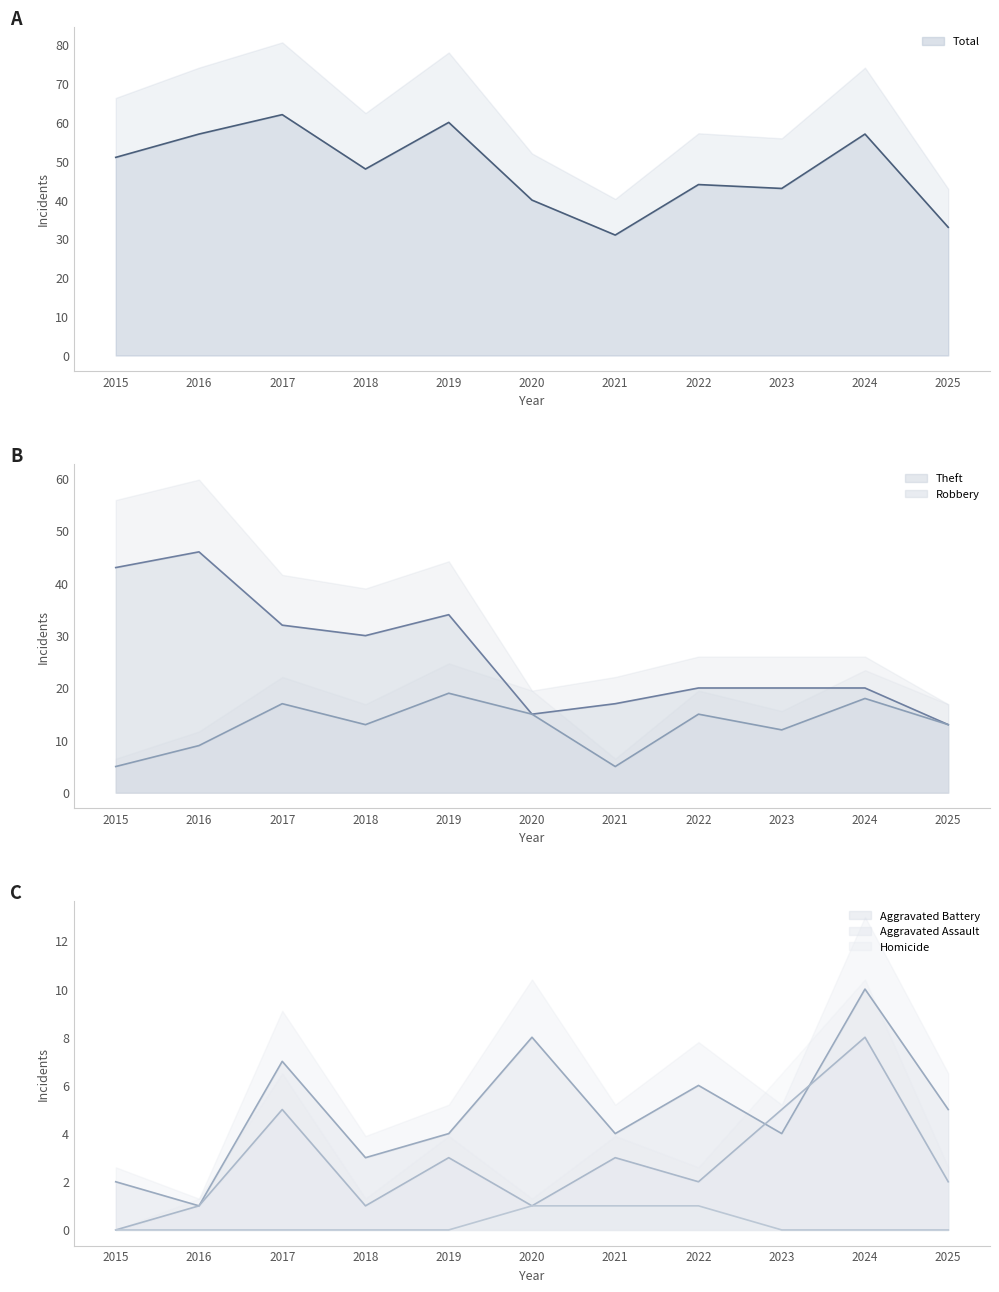

Which series has the largest total across all categories?

Total